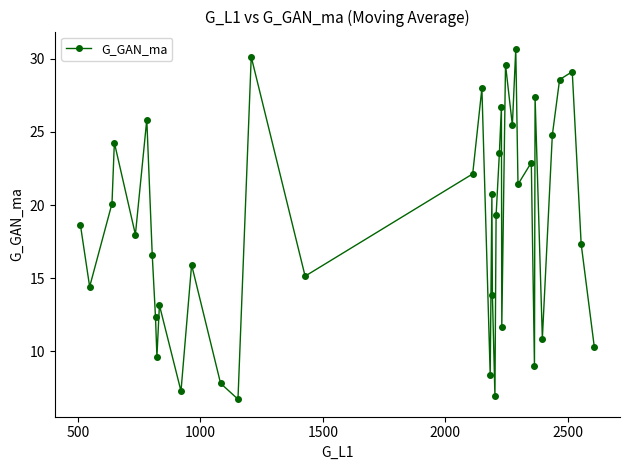

What is the smallest value displayed?

6.7